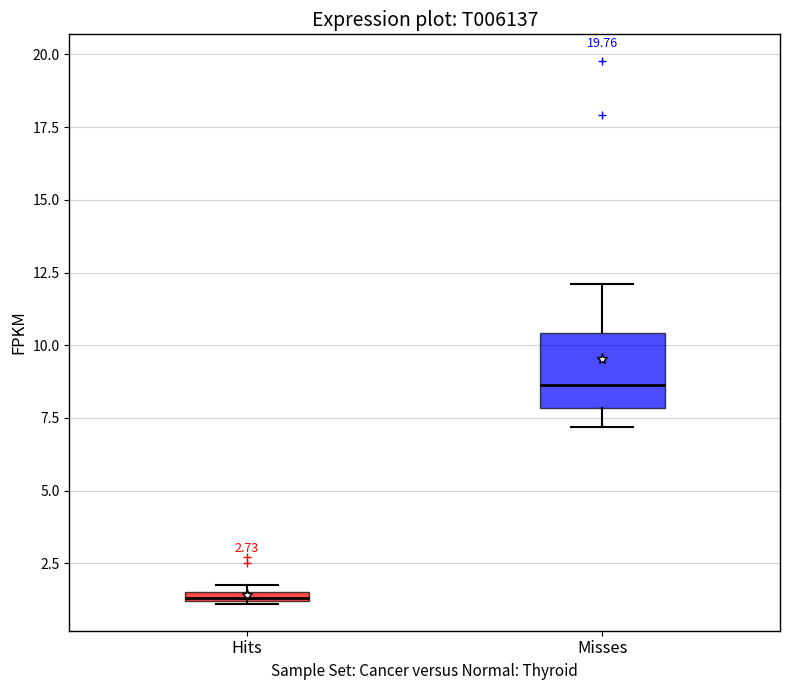

Which box is the tallest, from its lower edge to its upper edge?

Misses